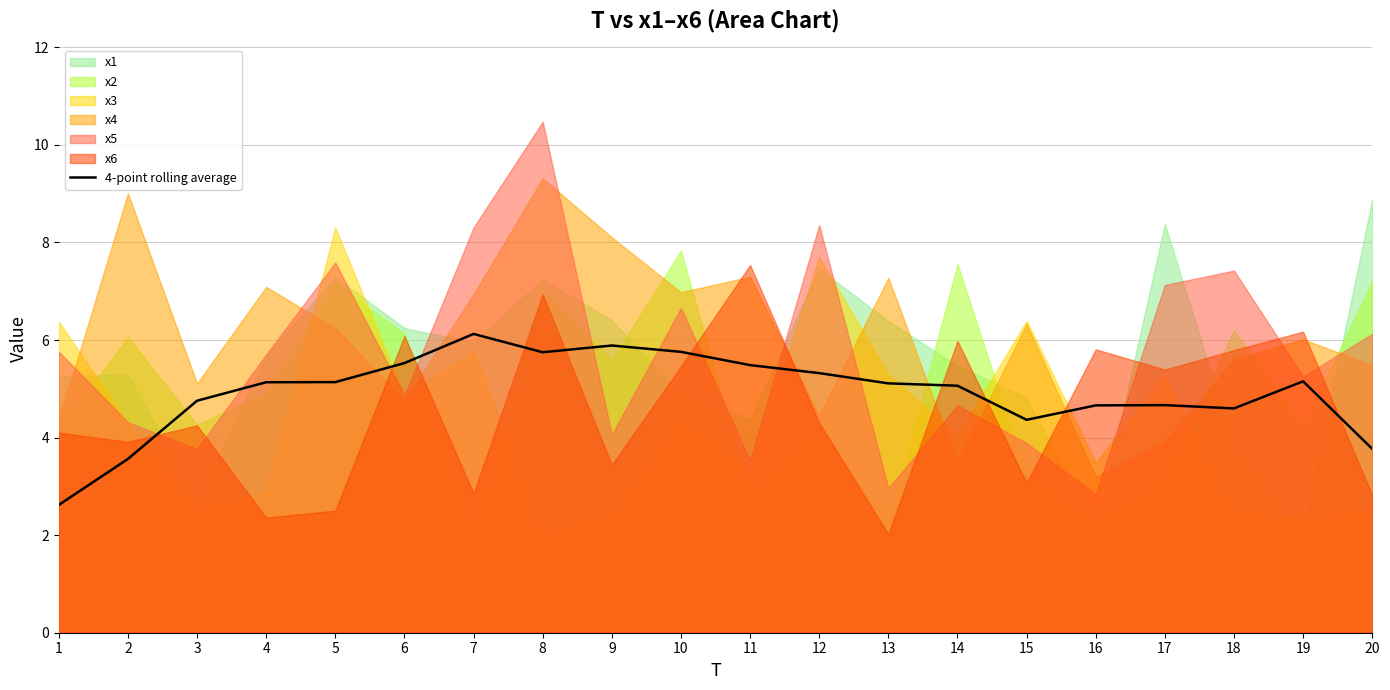

What is the difference between the maximum and minimum values?

3.5